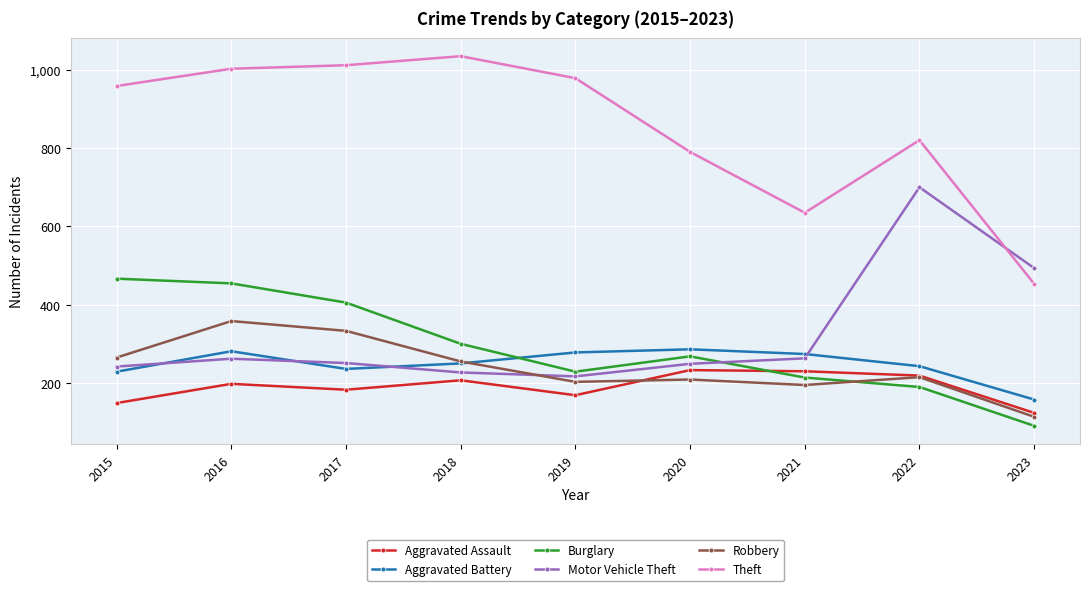

How many data points does each series have?

9